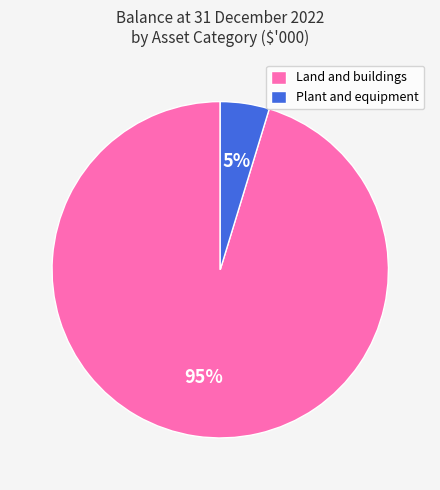

Is it true that Plant and equipment is 5% of the pie?

True